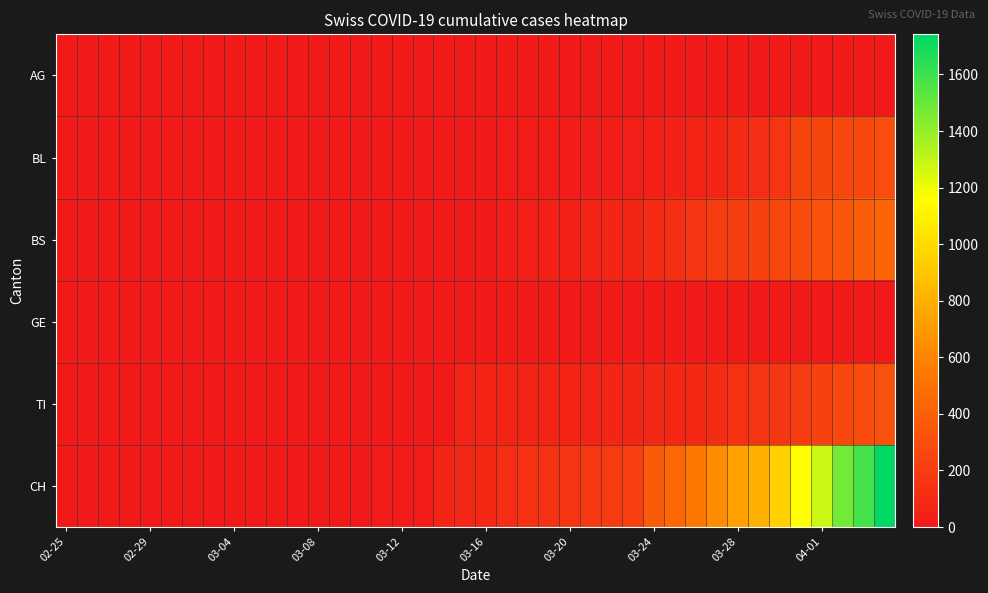

Which series has the widest spread of values?

CH